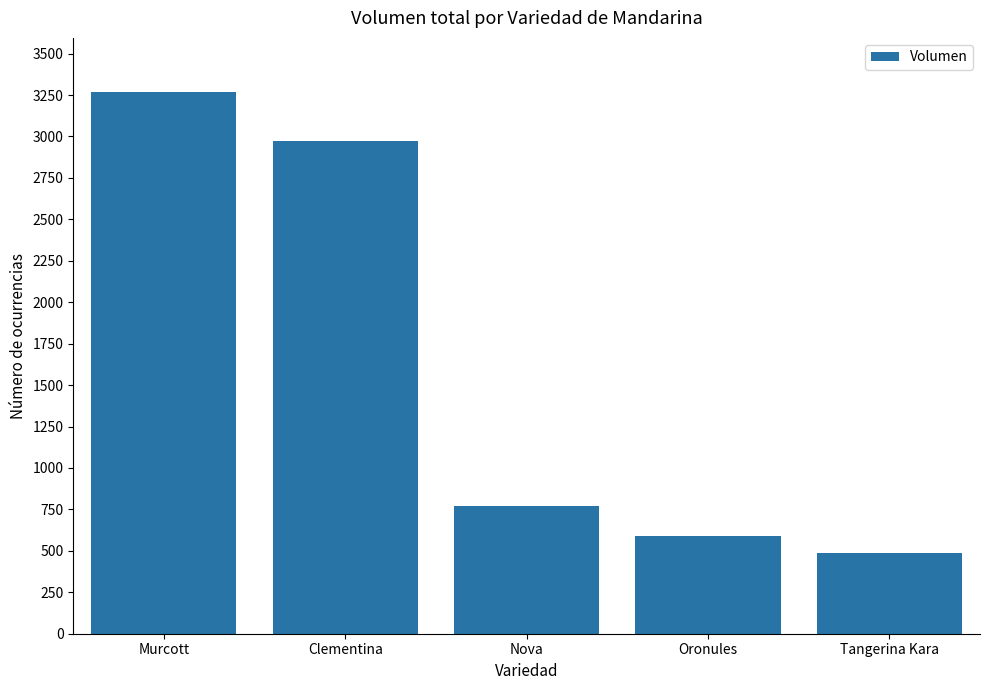

What is the label of the 2nd bar from the left?

Clementina